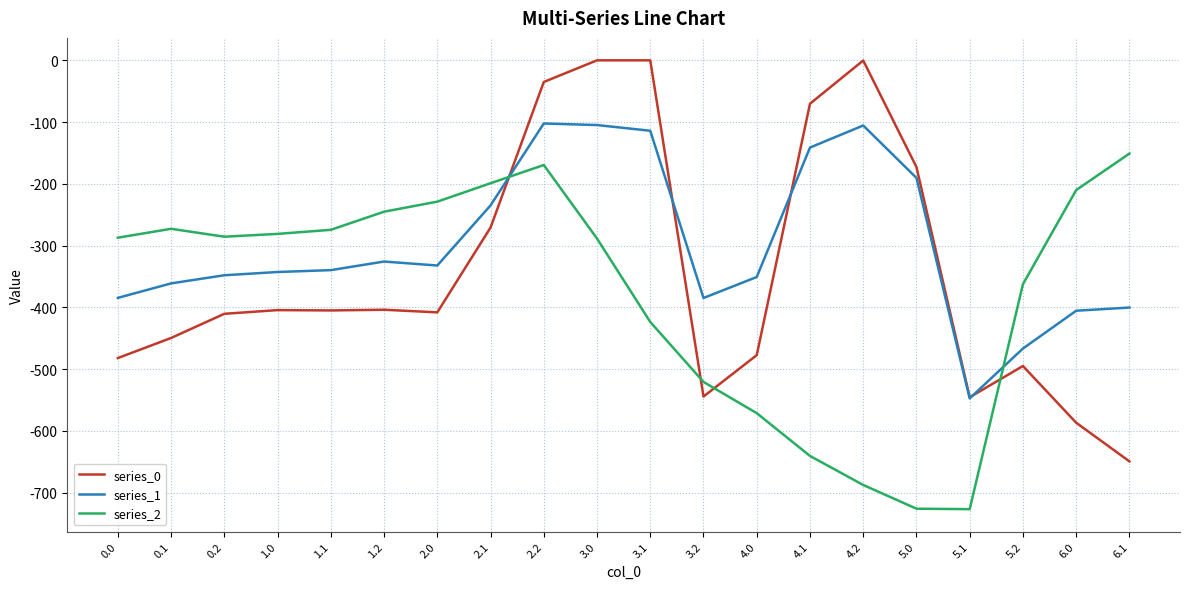

True or false: series_1 has a value of -180.6 at 4.2.

False